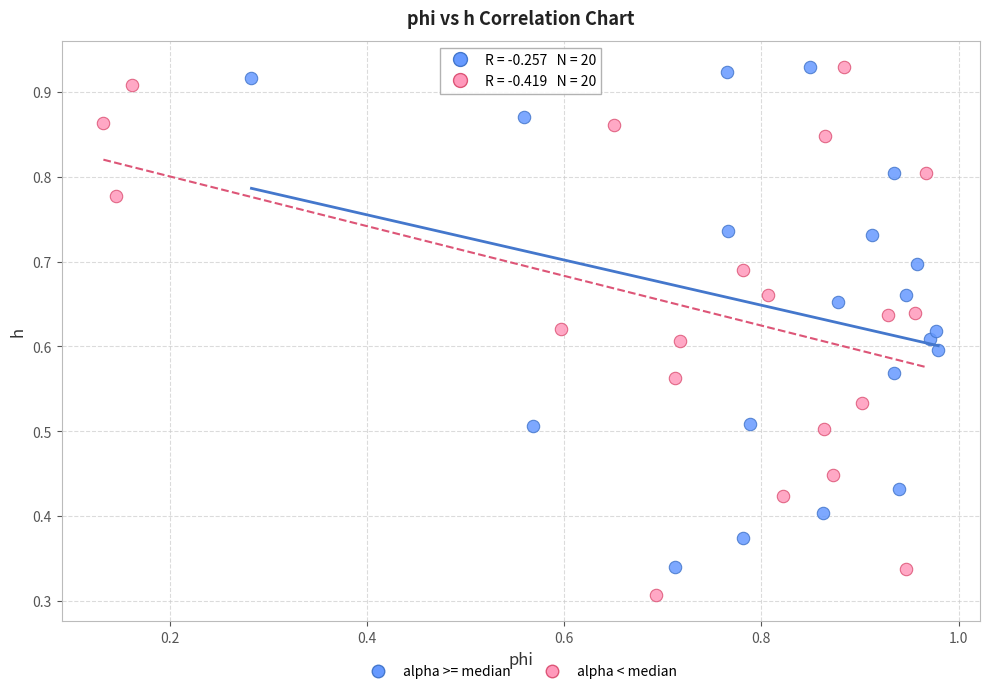

What are all the series names shown in the legend?

alpha >= median, alpha < median